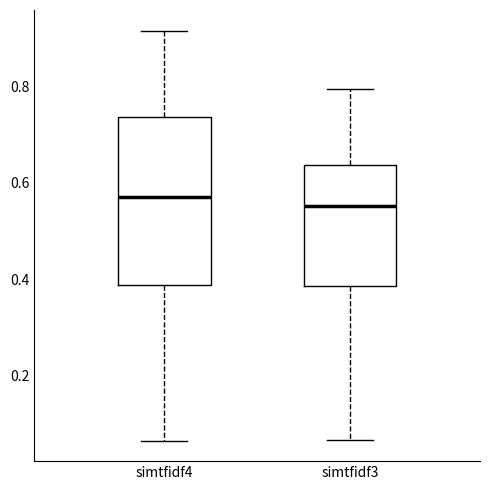

Which box is the tallest, from its lower edge to its upper edge?

simtfidf4